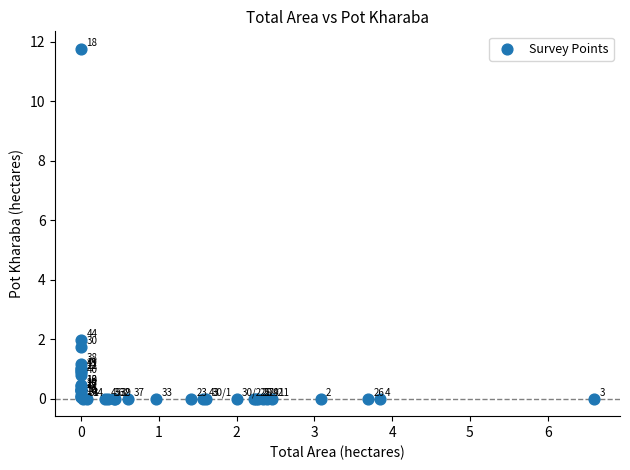

What Y value in the scatter plot is closest to 5?

2.0